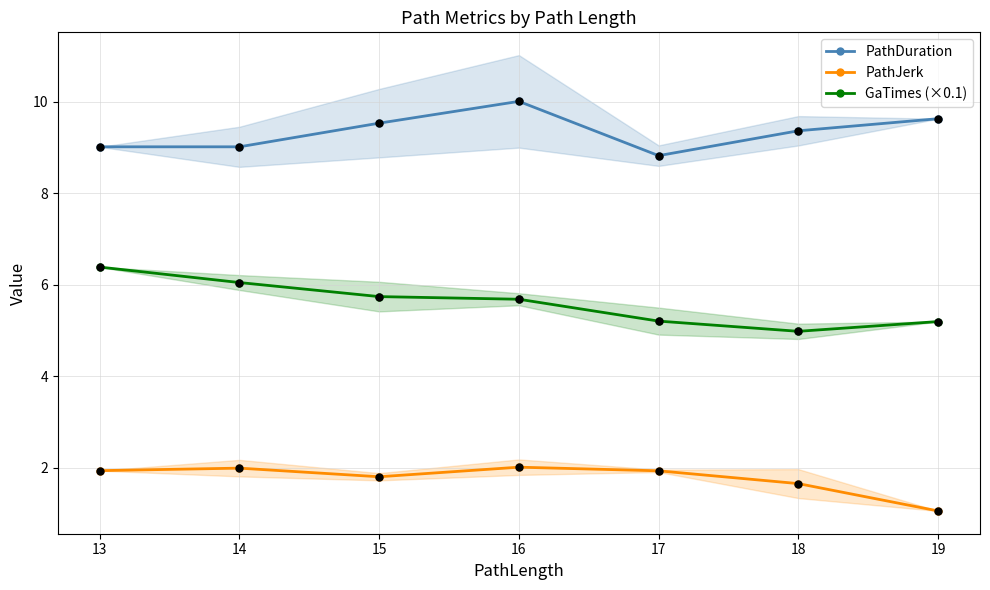

Which series has the largest Y range (max minus min)?

GaTimes (×0.1)